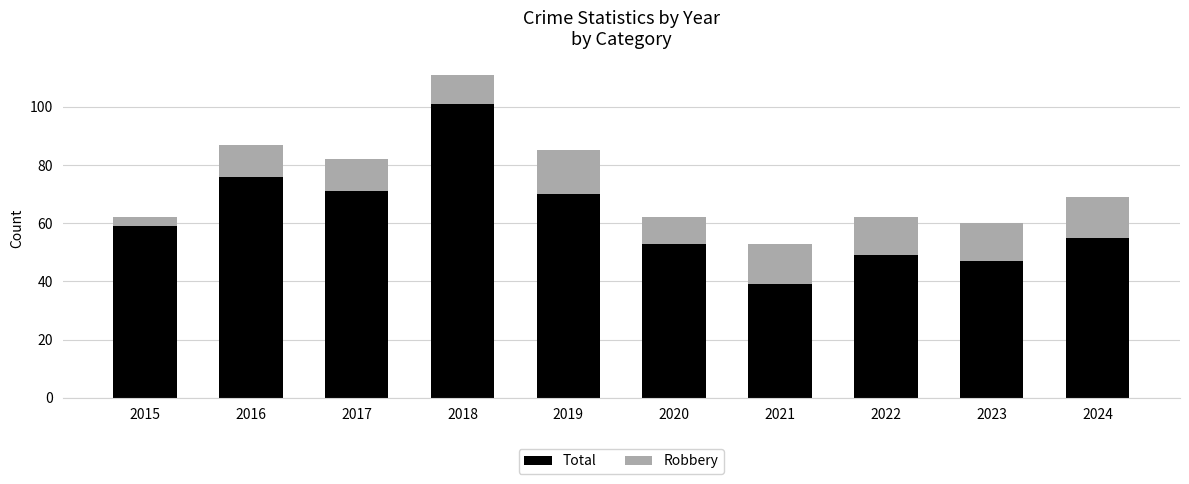

What is the approximate value of Total at 2016?

76